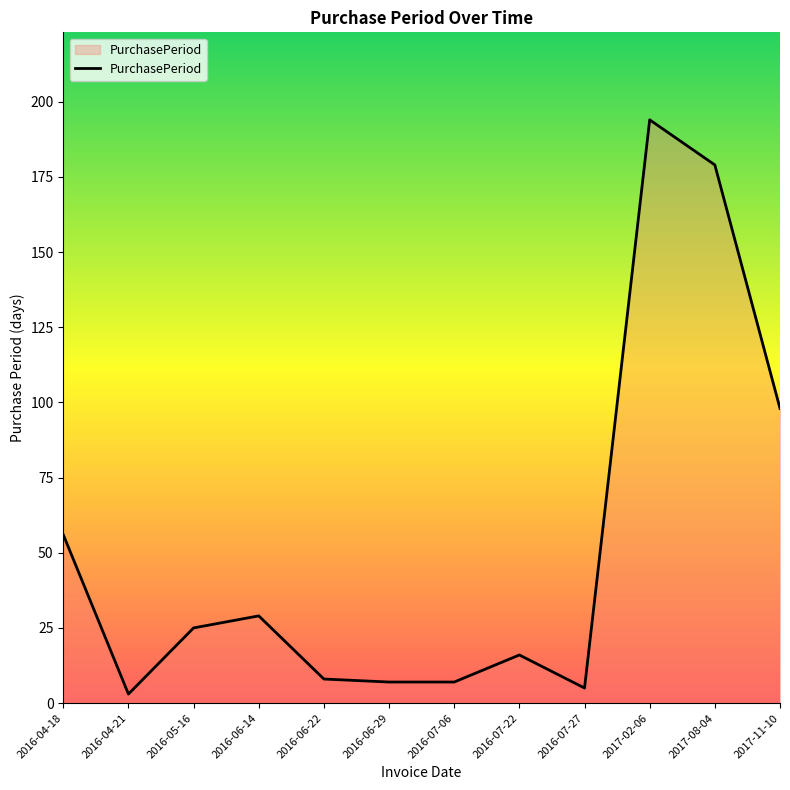

What is the average value?

52